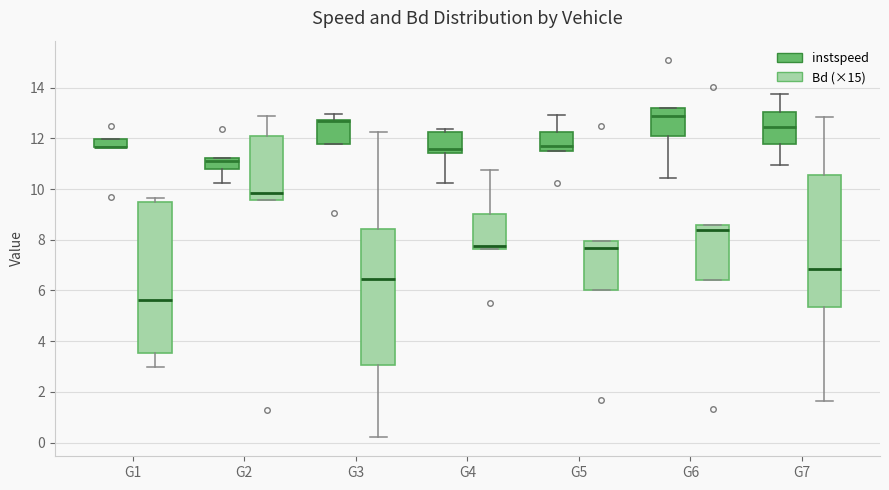

Where does the median line of the box for G4 (Bd (×15)) sit on the y-axis? The values are not printed on the chart, so give them approximately, as read against the axis.

7.8